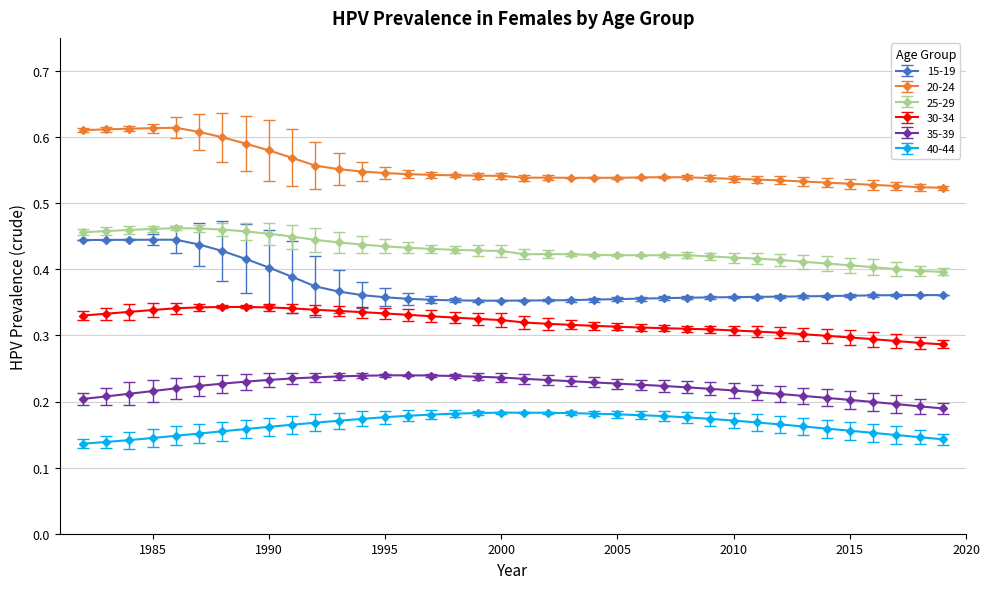

What is the sum of all 15-19 values?

14.3